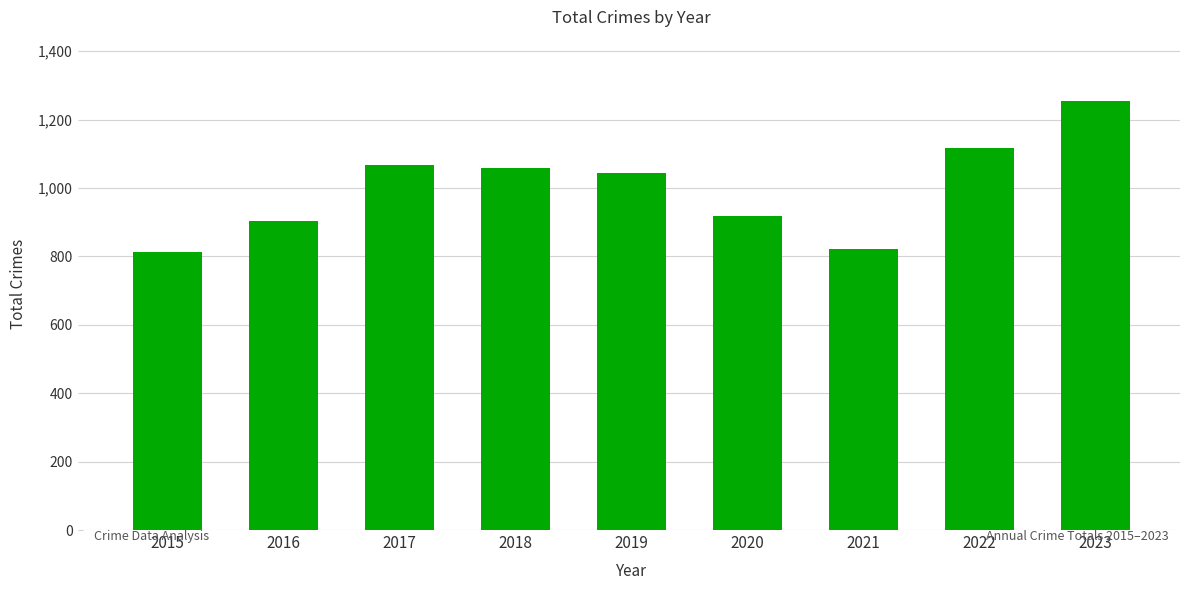

What is the difference between the maximum and minimum values?

440